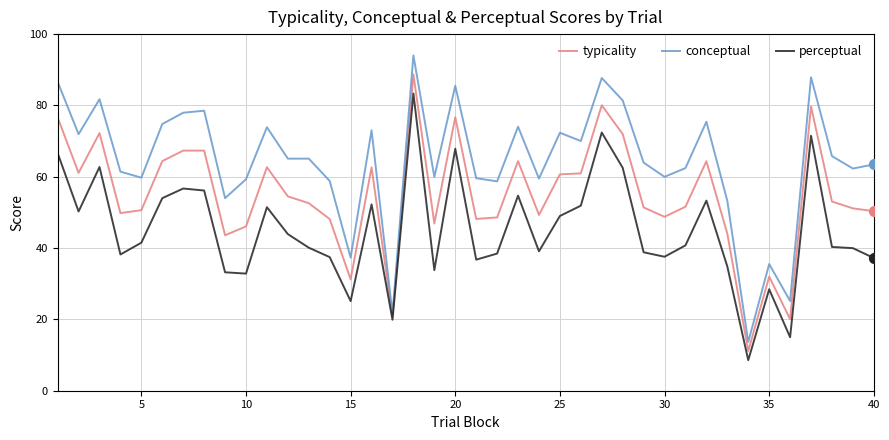

Which series has the largest range (max minus min)?

conceptual